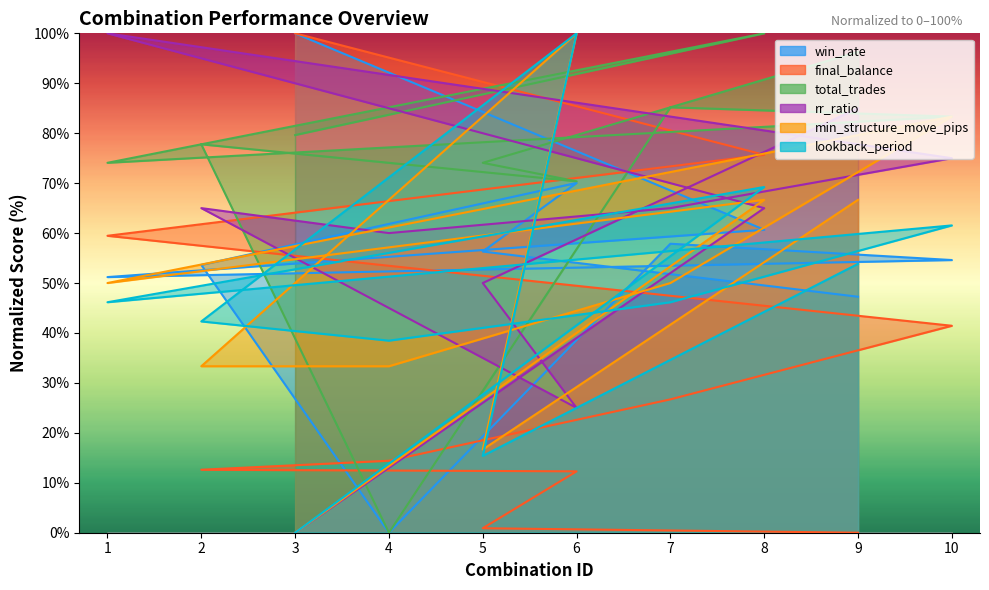

Between 1 and 8, which is larger?

8